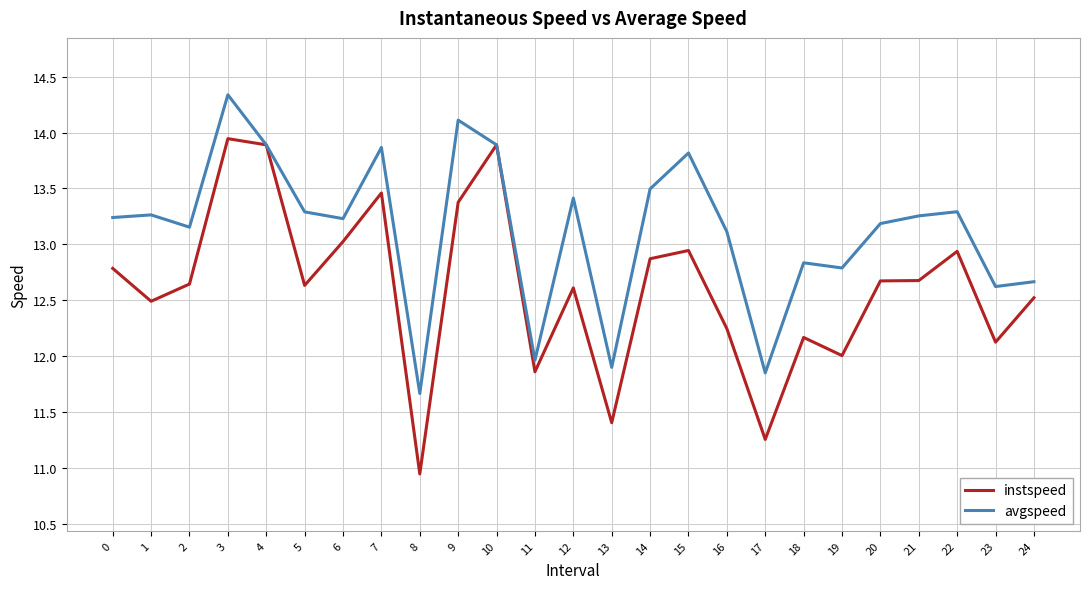

What is the sum of all avgspeed values?

328.2